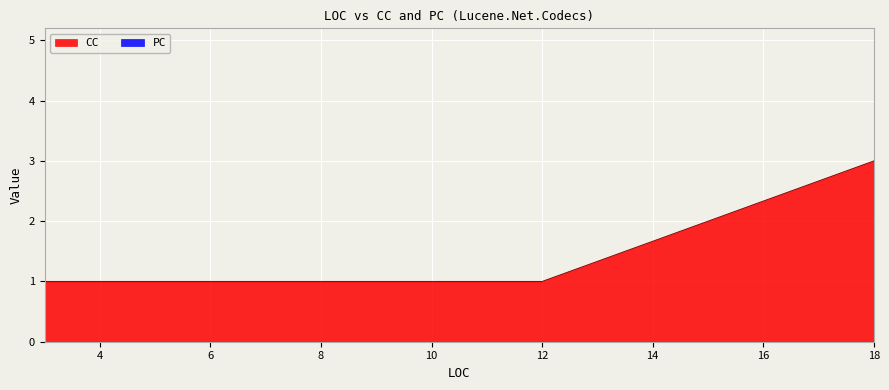

At which category is the sum across all series the highest?

18